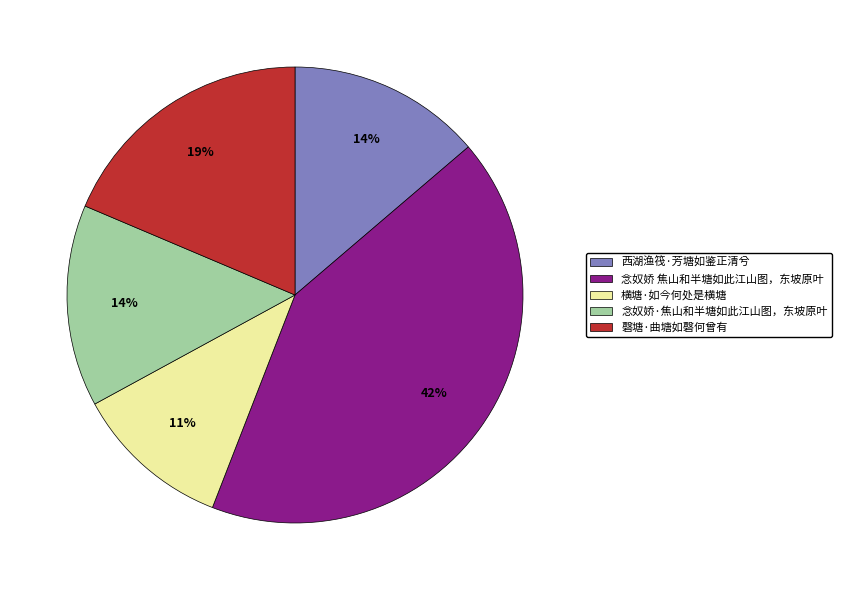

Is it true that 念奴娇·焦山和半塘如此江山图，东坡原叶 is 14% of the pie?

True